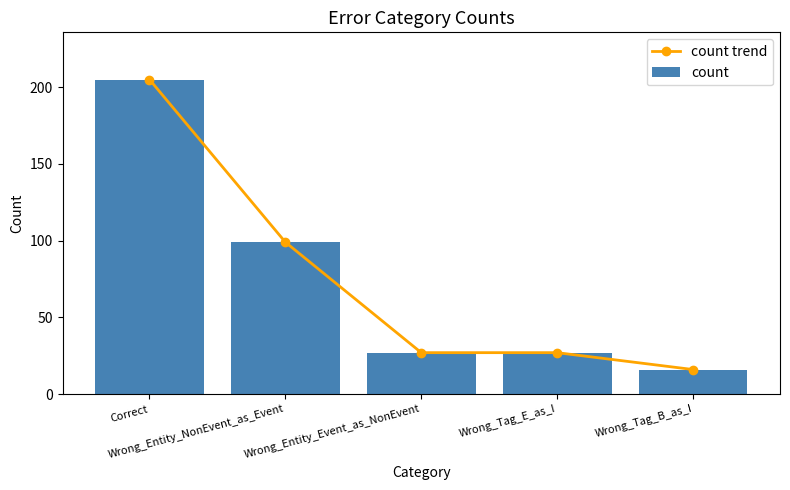

Is it true that count trend equals 41 at Wrong_Tag_E_as_I?

False